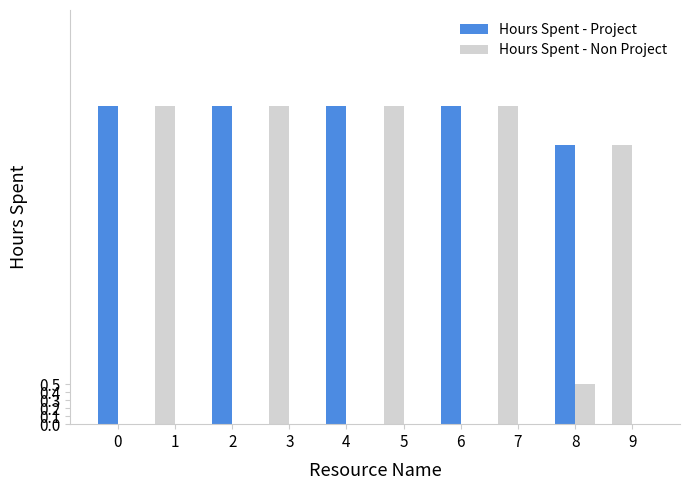

What value does the Hours Spent - Project series have at 3?

4.0